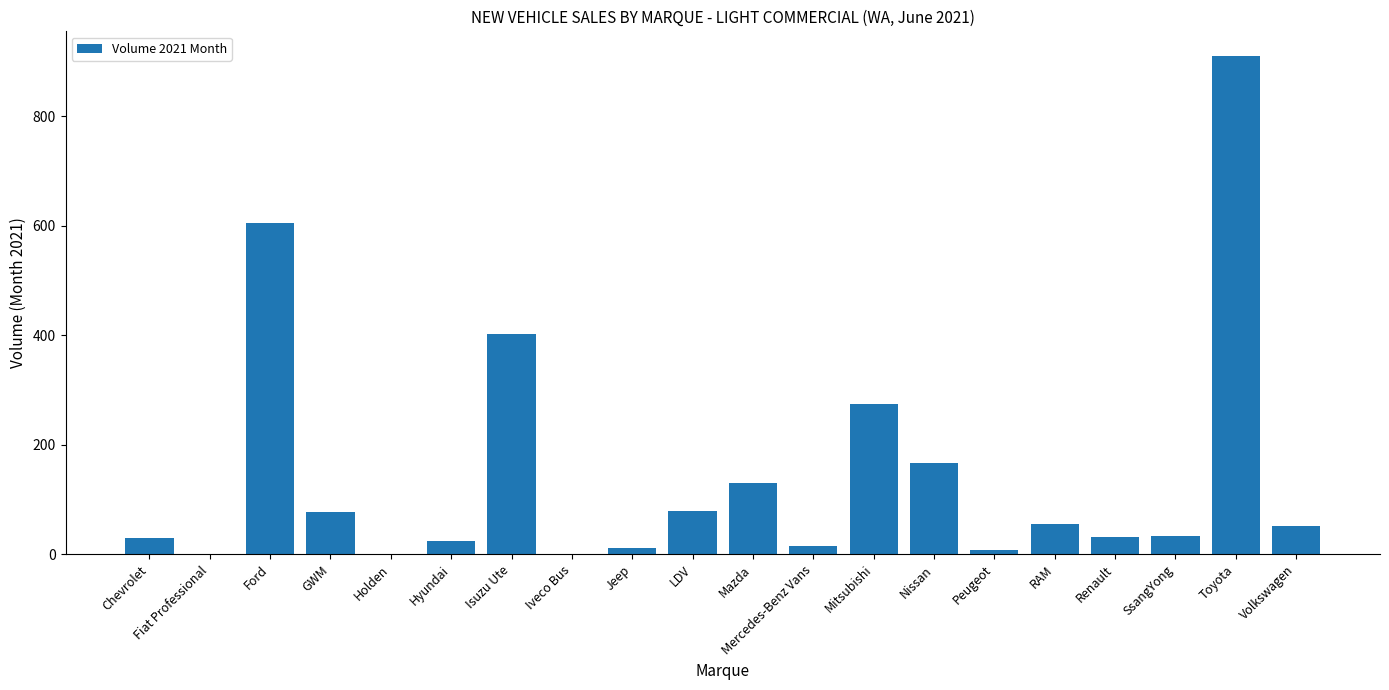

What is the change in value from Hyundai to LDV?

+55